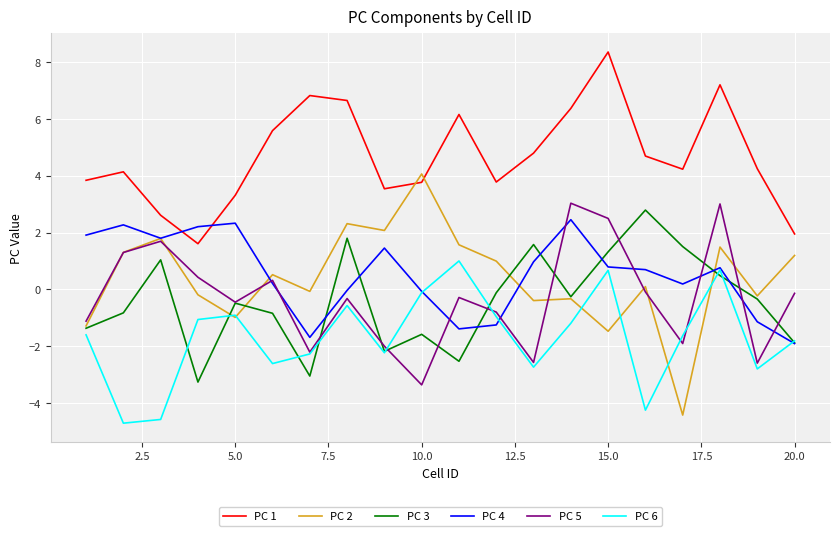

True or false: PC 3 and PC 1 intersect in this chart.

False